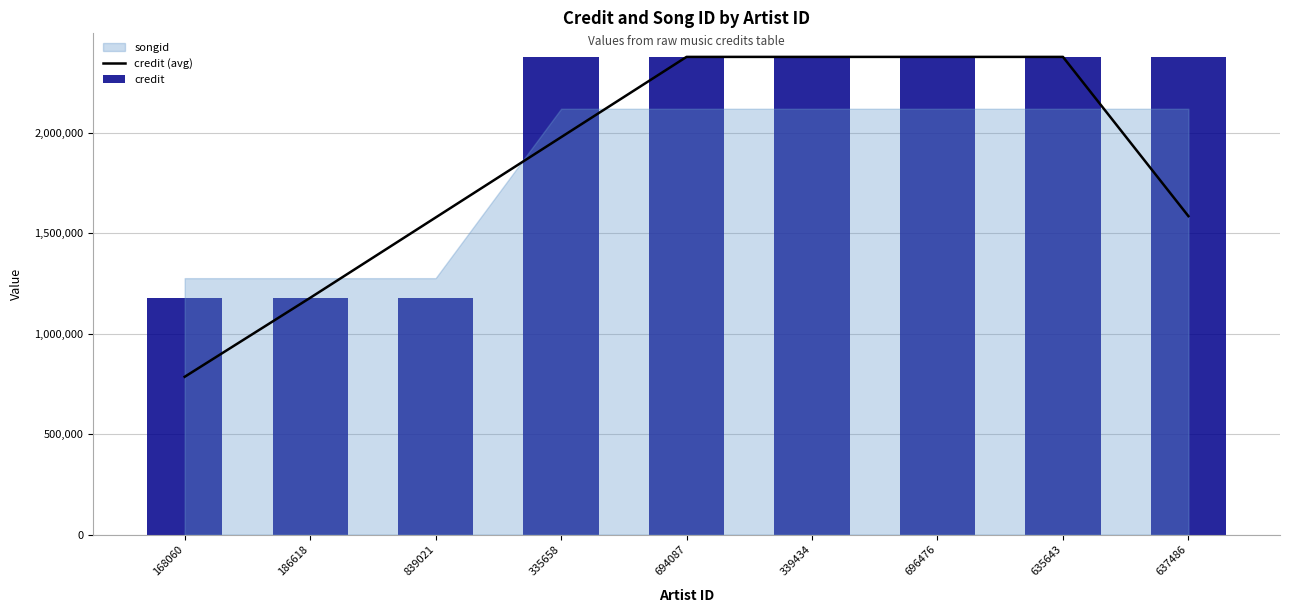

Which series has the largest range (max minus min)?

credit (avg)